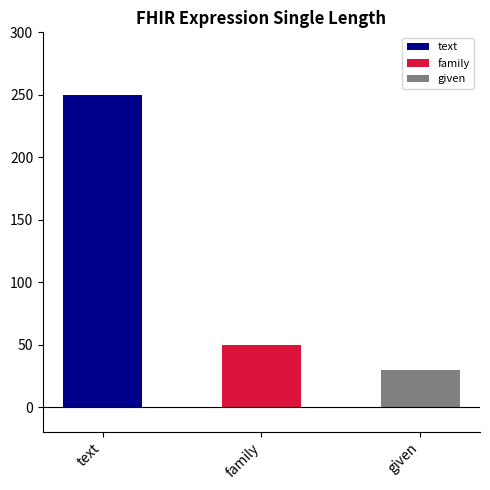

Reading right to left, list all the values displayed in this chart.

30	50	250